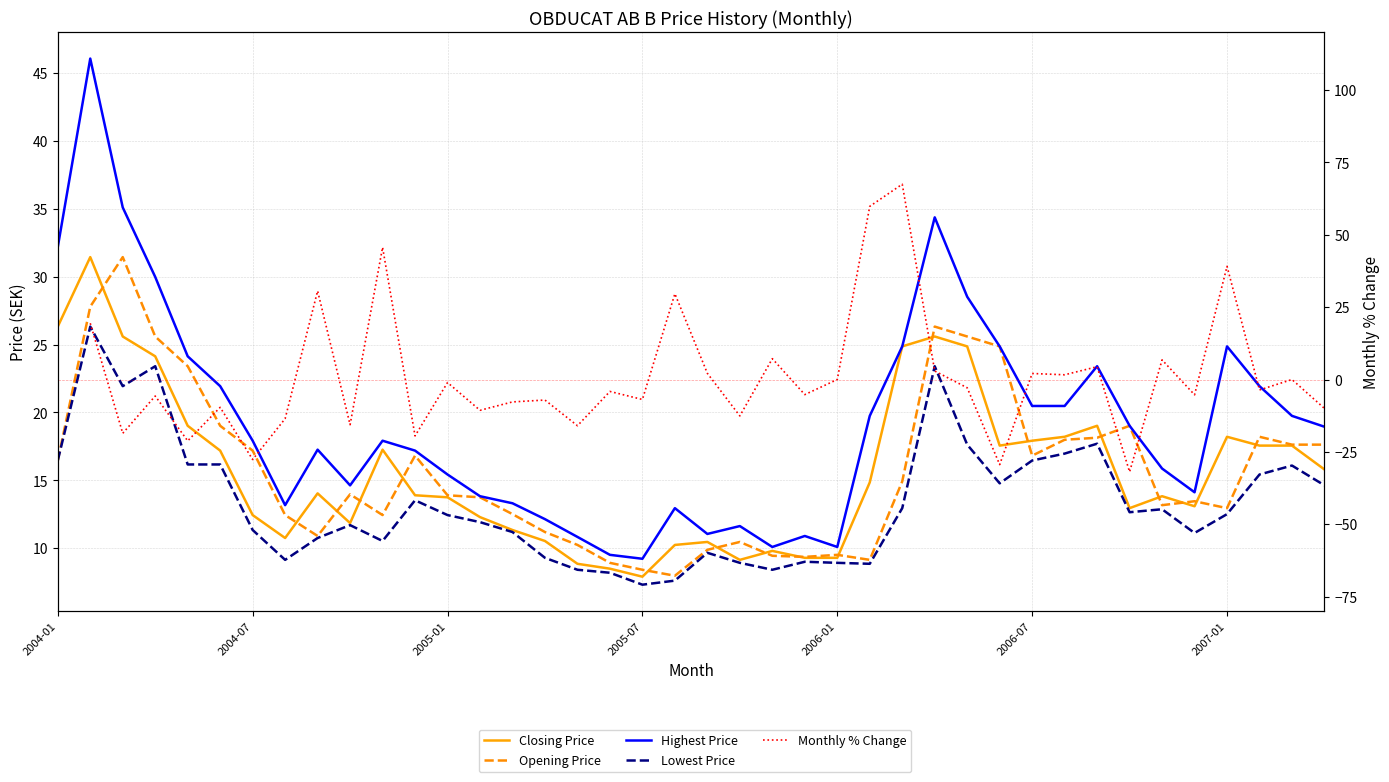

How many interior local valleys does the Closing Price series have?

7